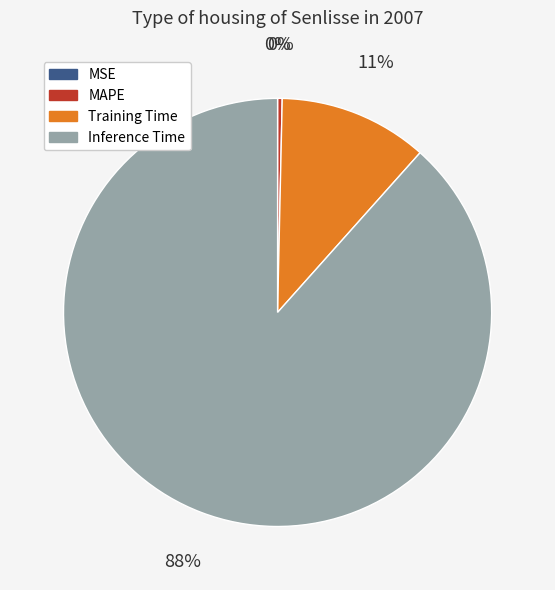

To the nearest percent, what is the average slice percentage?

25%